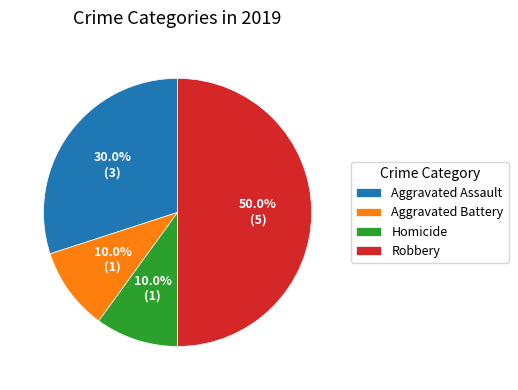

What percentage is the Homicide slice, to the nearest percent?

10%